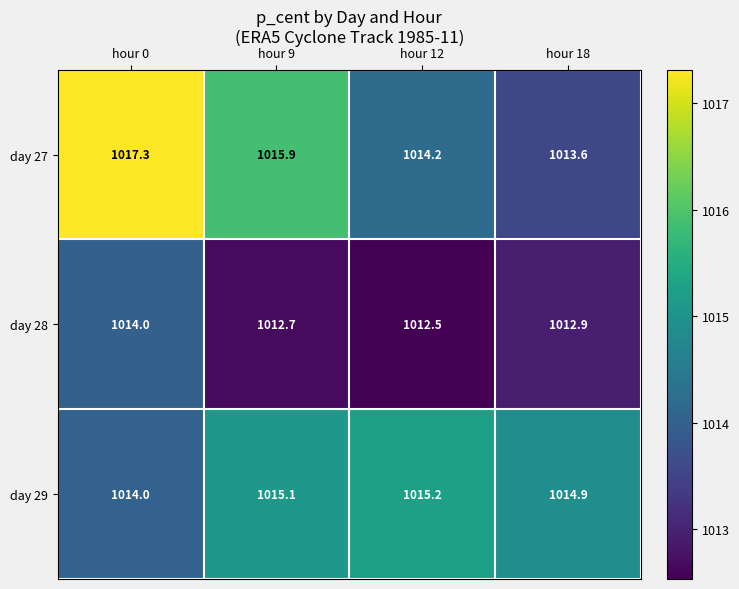

What is the maximum value shown in the chart?

1017.3